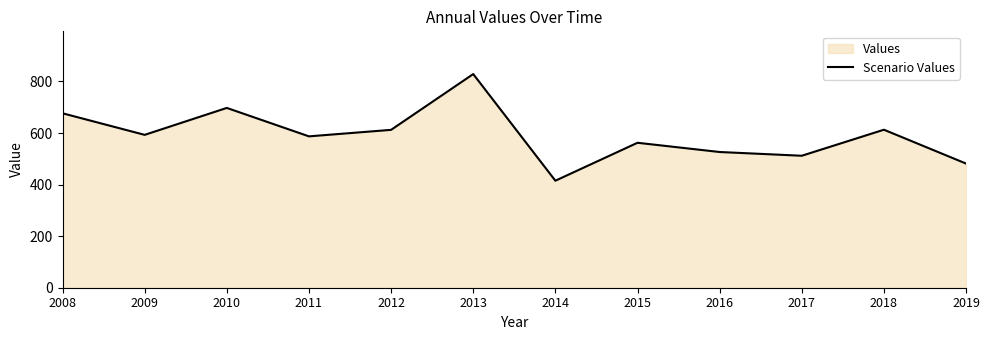

Does the chart display data point markers on the line(s)?

No